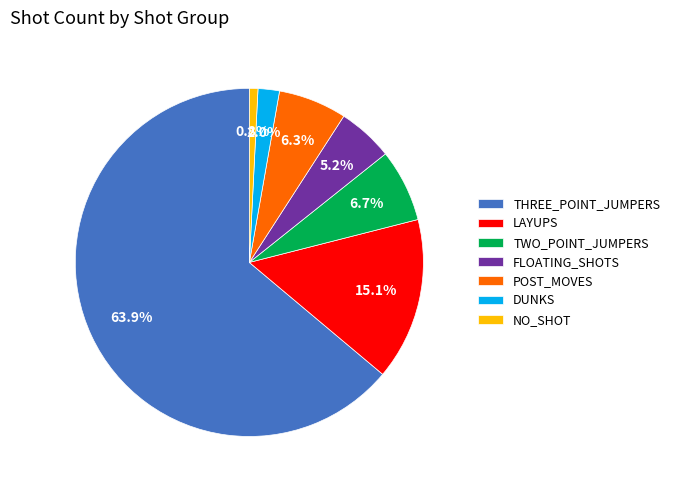

Does any single category account for the majority?

Yes